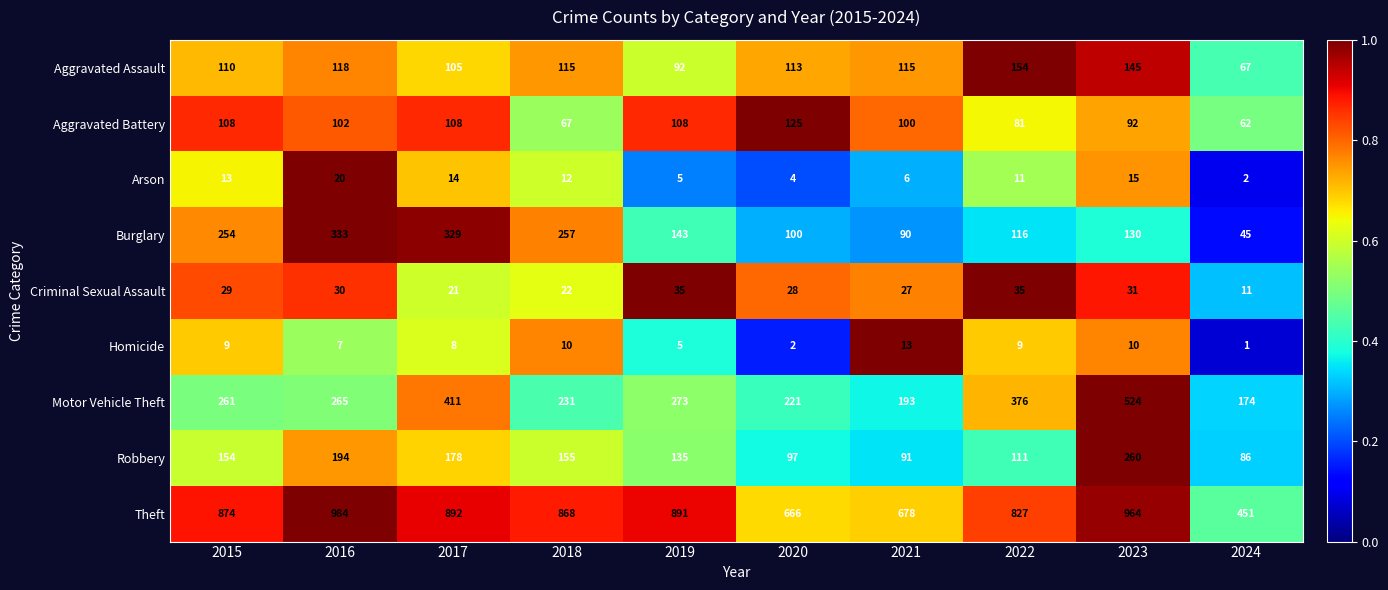

At which category is the sum across all series the highest?

2023